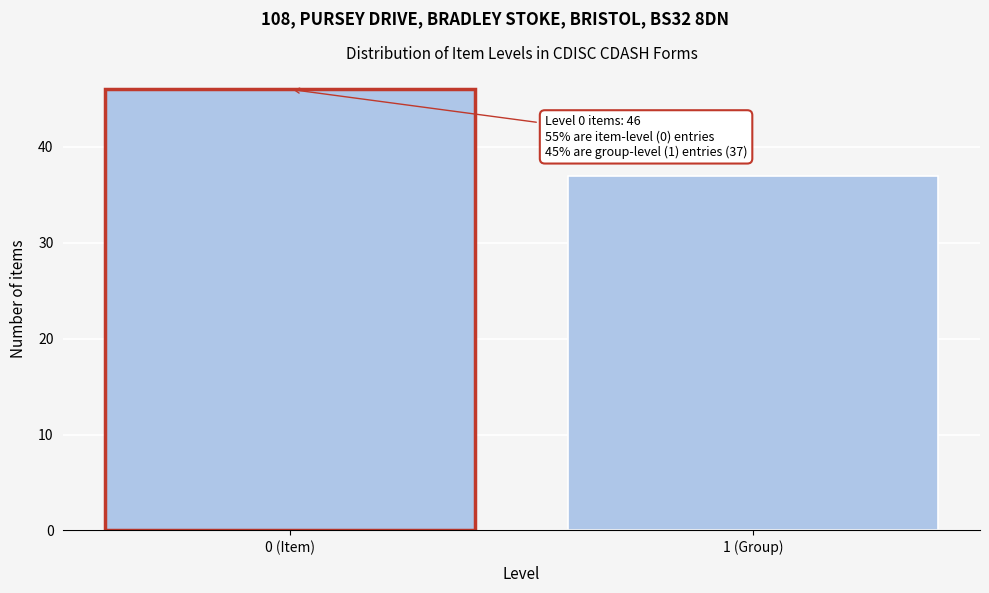

Reading left to right, what are all the values shown in this chart?

0 (Item)=46	1 (Group)=37